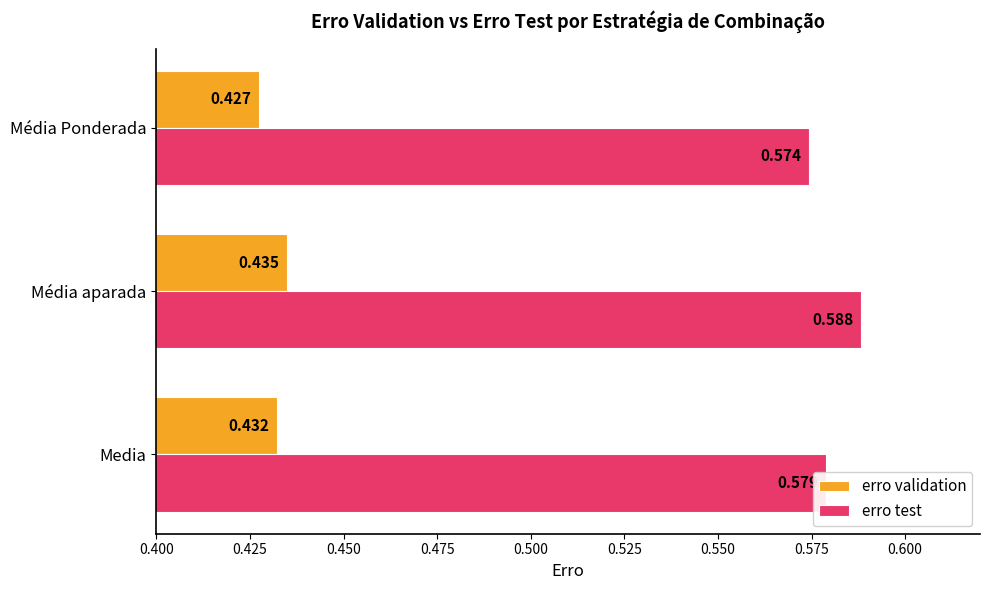

Which category has the lowest value in the erro test series?

Média Ponderada